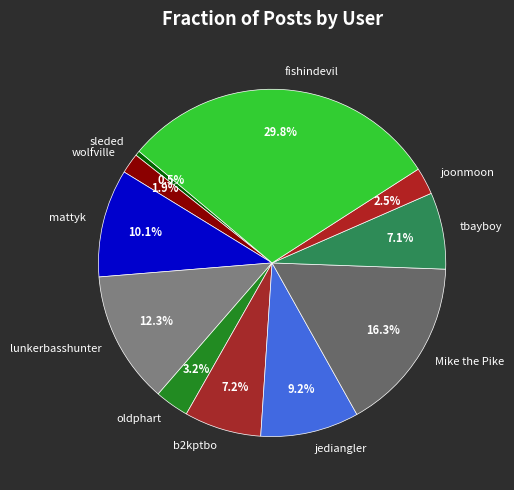

How many slices are in this pie chart?

11